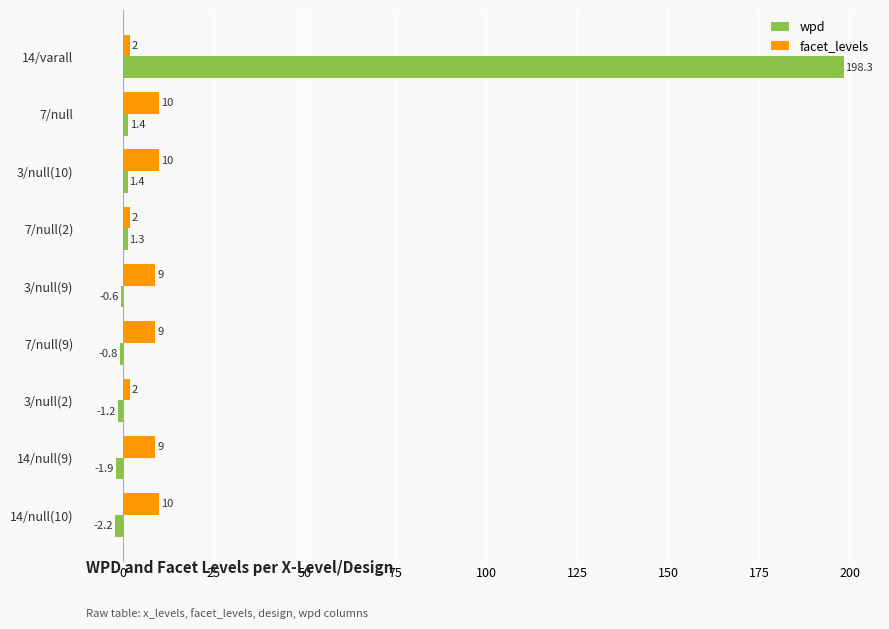

Read the wpd value at 3/null(2).

-1.2